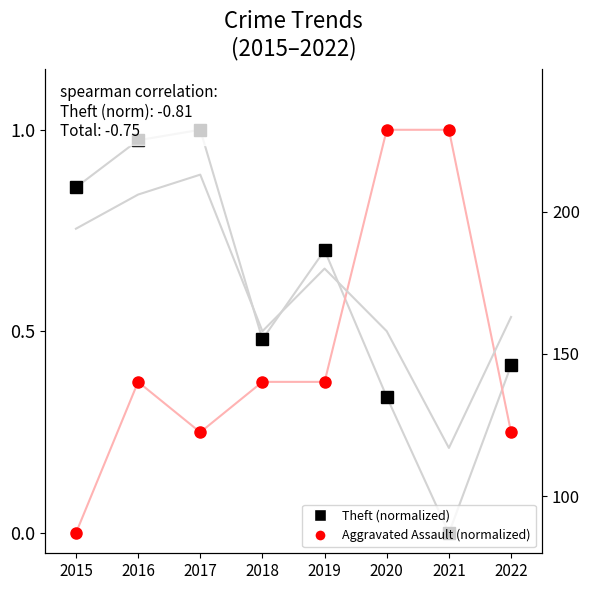

Rank the series by their maximum value, from lowest to highest.

Theft (normalized), Aggravated Assault (normalized), Total